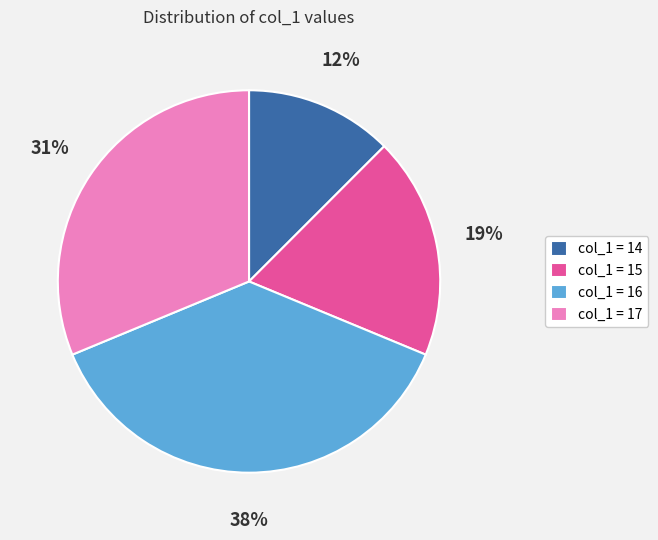

Rank the categories by value from lowest to highest.

col_1 = 14, col_1 = 15, col_1 = 17, col_1 = 16